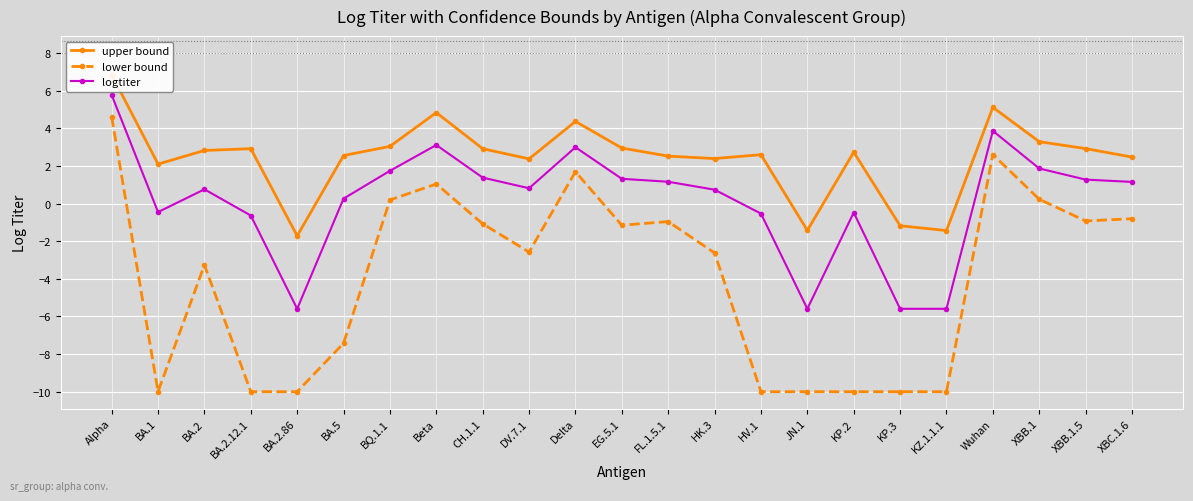

Which series has the largest range (max minus min)?

lower bound